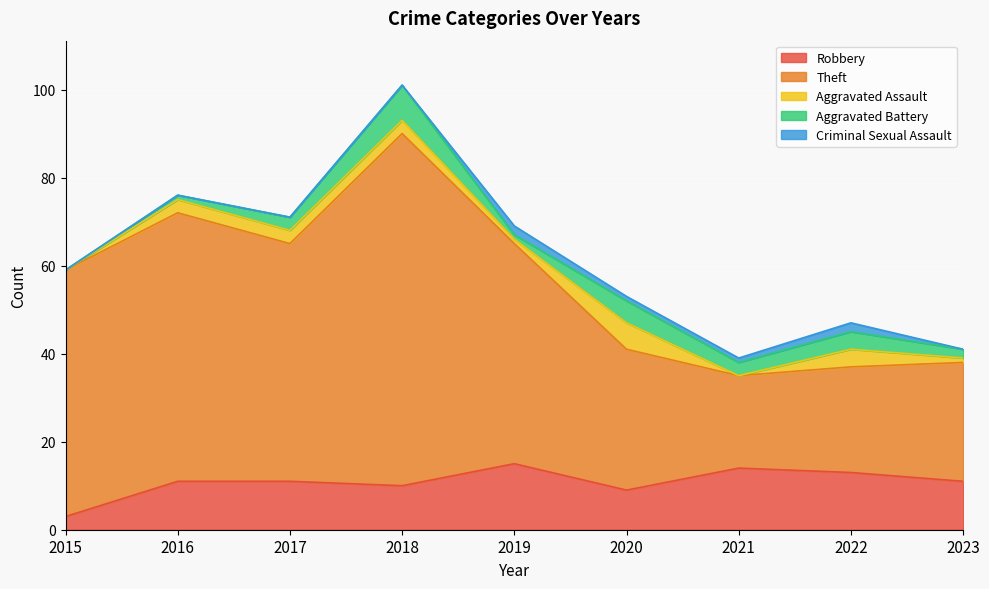

What are all the series names shown in the legend?

Robbery, Theft, Aggravated Assault, Aggravated Battery, Criminal Sexual Assault